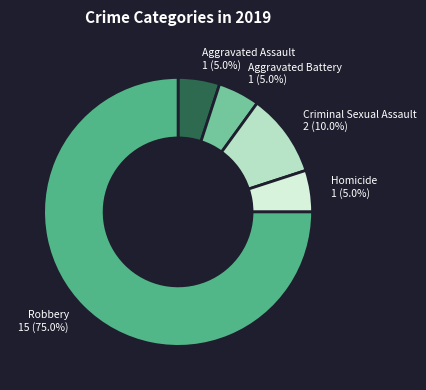

The Aggravated Battery slice represents 18% of the pie. True or false?

False